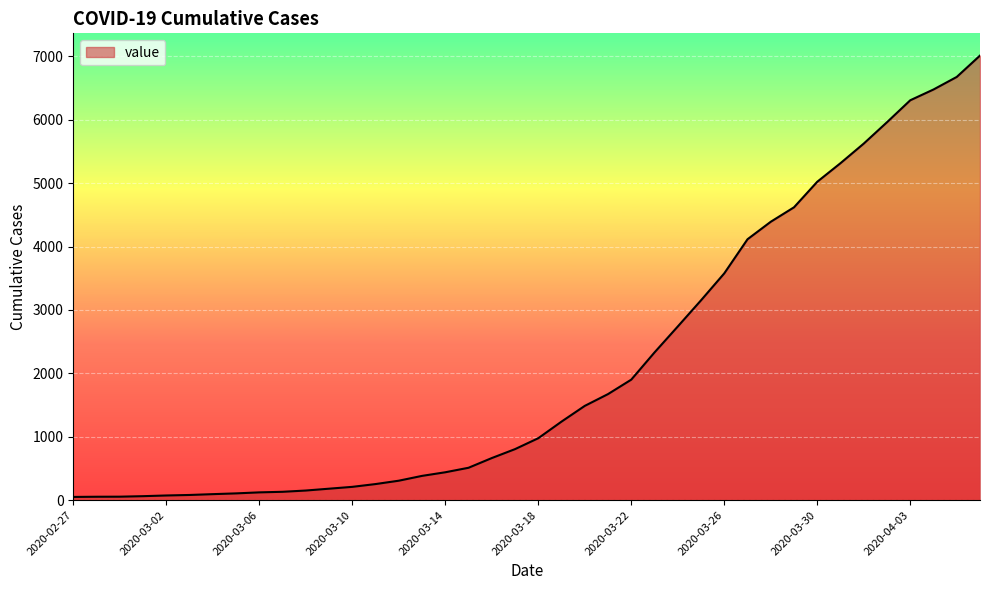

What is the difference between the maximum and minimum values?

6961